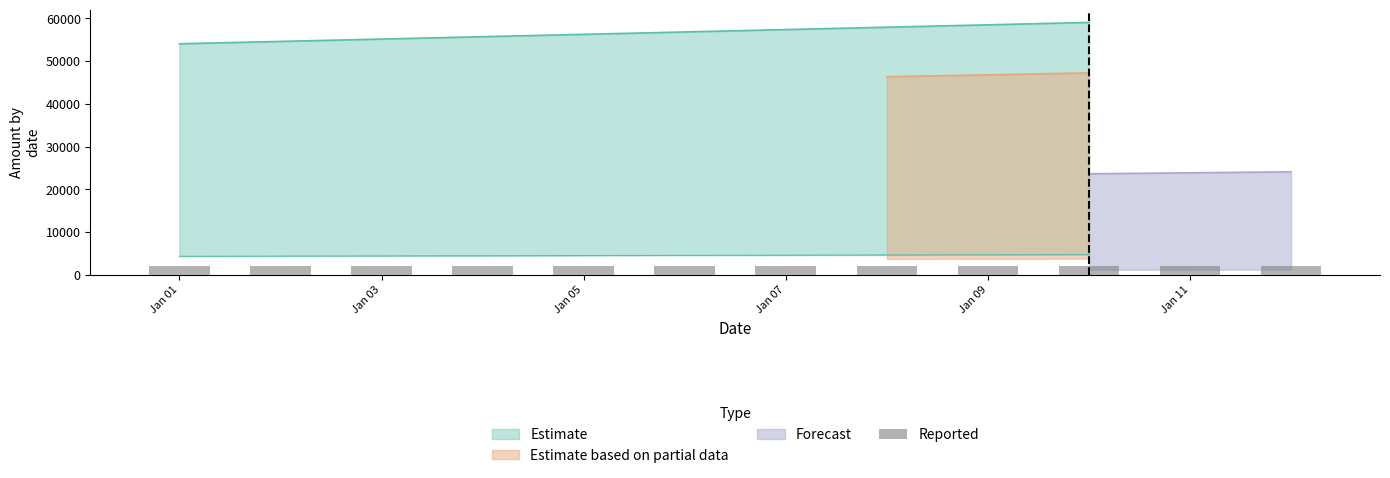

What is the sum of all Forecast values?

274300